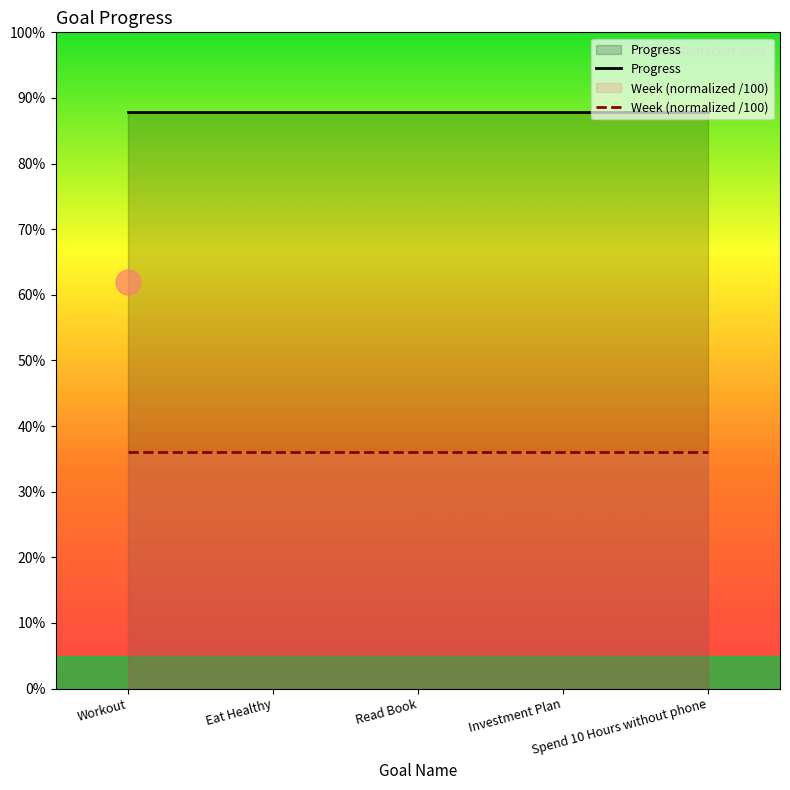

Reading right to left, what are all the values shown in this chart?

Progress: Spend 10 Hours without phone=0.9	Investment Plan=0.9	Read Book=0.9	Eat Healthy=0.9	Workout=0.9
Week (normalized /100): Spend 10 Hours without phone=0.4	Investment Plan=0.4	Read Book=0.4	Eat Healthy=0.4	Workout=0.4